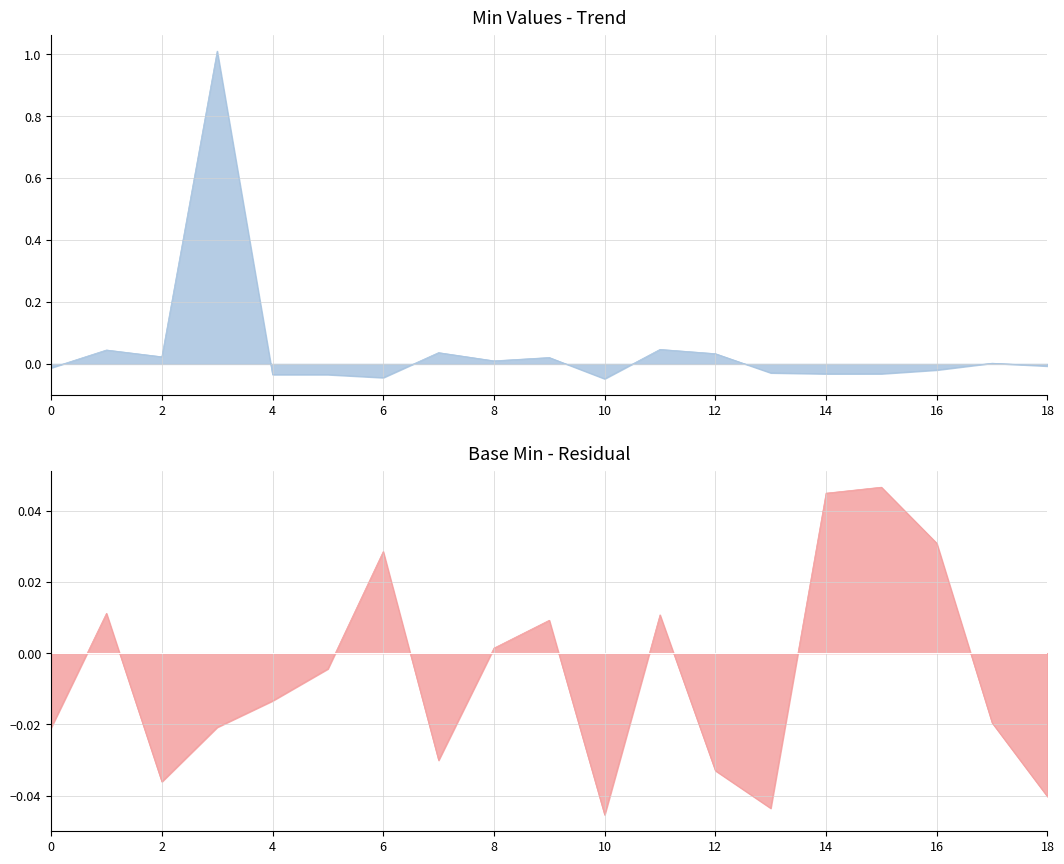

How many data points does each series have?

19